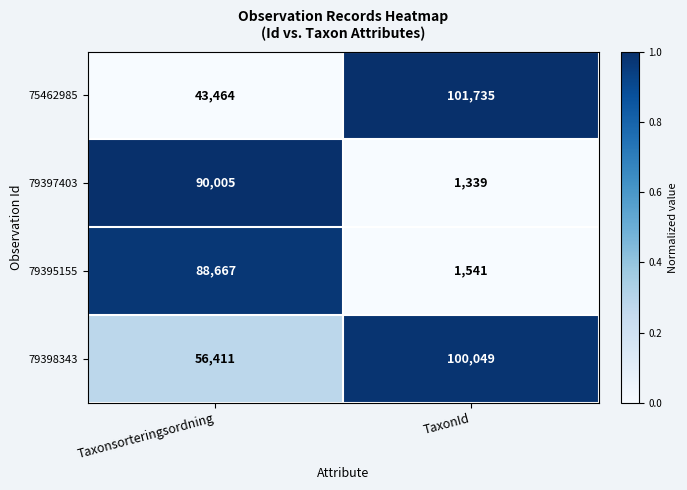

At which category is the sum across all series the highest?

Taxonsorteringsordning